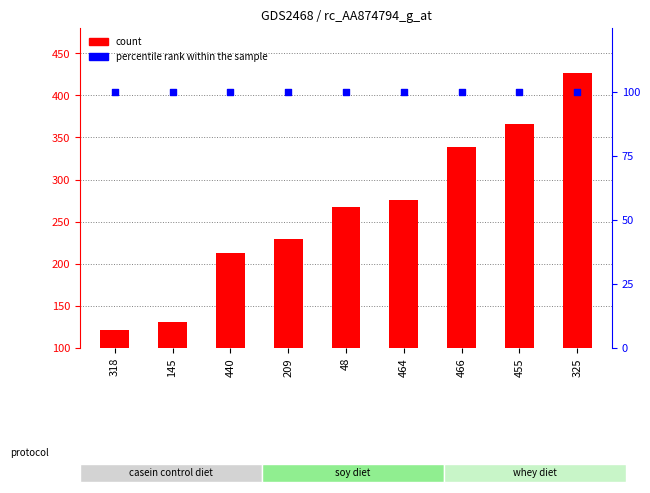

What are all the series names shown in the legend?

count, percentile rank within the sample